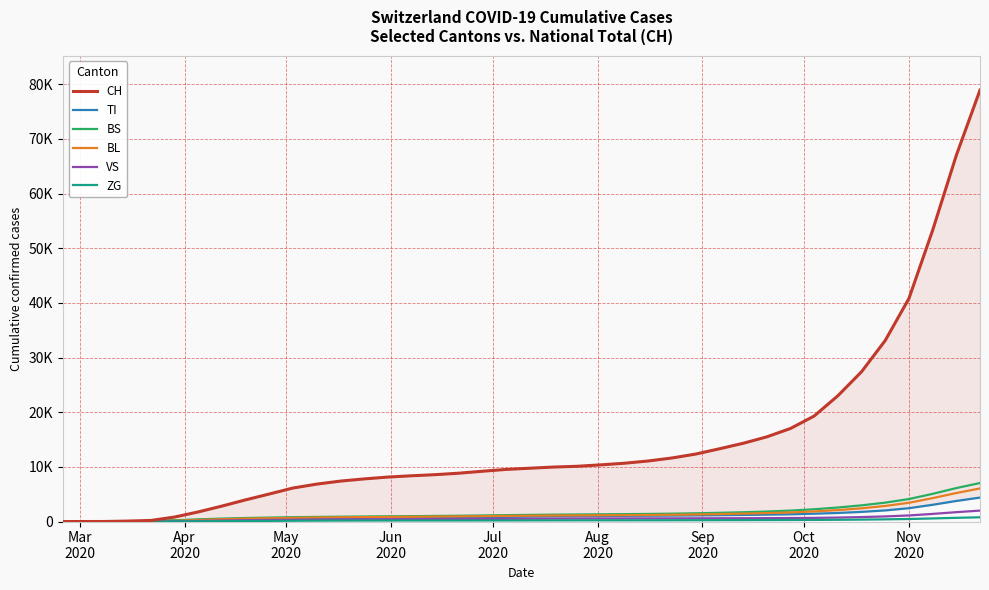

Reading right to left, transcribe all the data shown in this chart.

CH: 78934	66993	53273	40803	33124	27403	23007	19302	17022	15490	14310	13306	12342	11627	11078	10668	10370	10107	9966	9754	9534	9199	8841	8572	8369	8131	7793	7394	6841	6128	5033	3961	2821	1753	814	196	79	3	0	0
TI: 4382	3762	3062	2436	2033	1765	1565	1430	1326	1260	1208	1162	1121	1089	1063	1038	1013	986	956	906	850	801	759	735	710	693	672	650	630	596	549	508	414	287	155	70	61	0	0	0
BS: 7050	6117	5062	4111	3455	2960	2563	2243	2000	1826	1695	1594	1504	1437	1388	1350	1320	1290	1260	1218	1167	1108	1056	1020	984	952	918	880	840	794	720	641	540	397	228	73	0	0	0	0
BL: 6056	5213	4283	3429	2850	2415	2091	1844	1662	1541	1447	1368	1295	1239	1199	1169	1147	1128	1106	1071	1029	984	940	908	875	843	808	773	731	668	596	524	411	277	123	25	5	0	0	0
VS: 1998	1712	1393	1109	935	810	722	666	635	616	605	597	588	581	576	571	564	555	537	511	490	471	455	443	430	418	405	386	365	334	296	241	175	109	54	19	6	0	0	0
ZG: 775	676	563	460	398	352	320	296	280	268	257	248	239	233	228	225	222	220	215	207	199	193	188	186	185	183	180	174	163	145	117	94	70	44	21	5	0	0	0	0